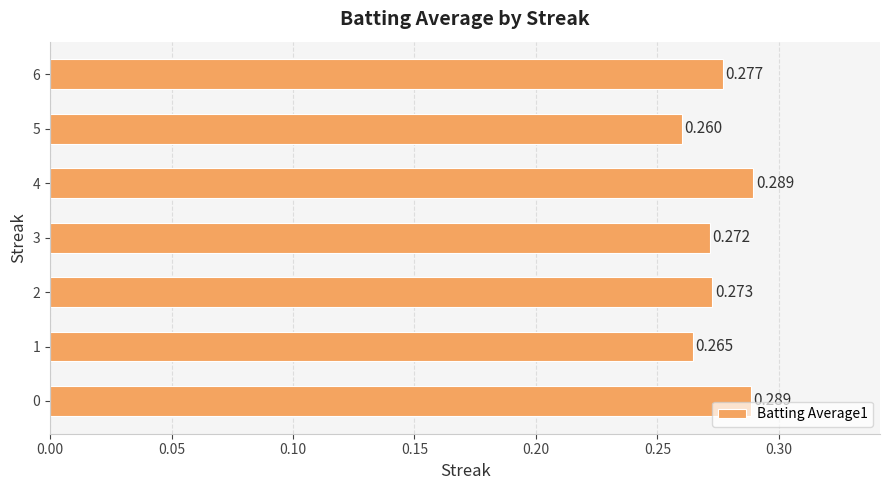

How many categories are shown in the chart?

7